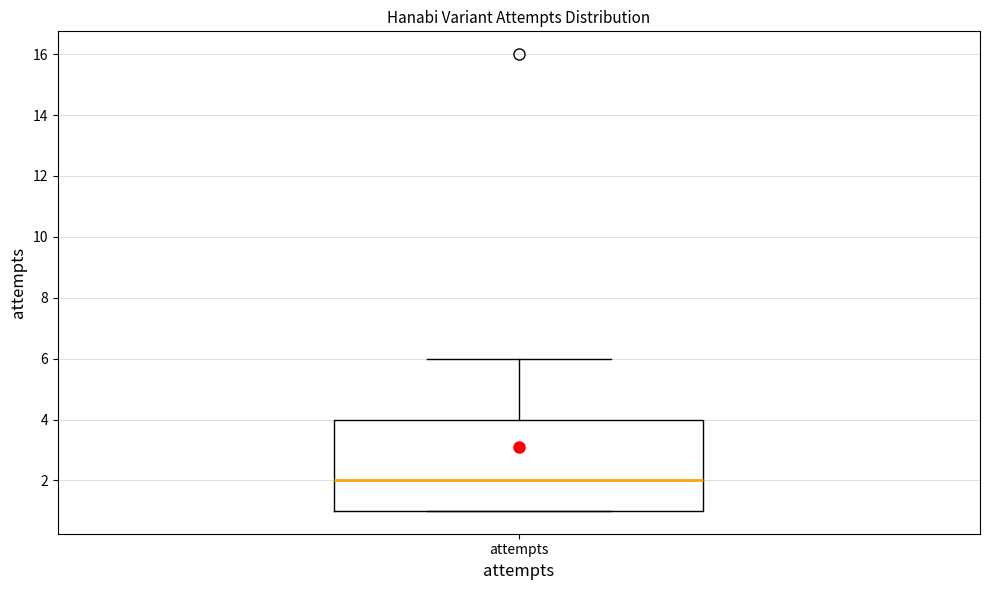

Where is the lower edge of the box for attempts on the y-axis? The values are not printed on the chart, so give them approximately, as read against the axis.

1